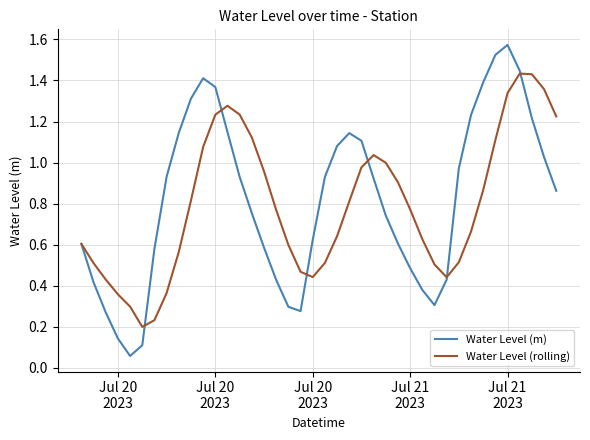

List the series in order of their peak value, highest first.

Water Level (m), Water Level (rolling)